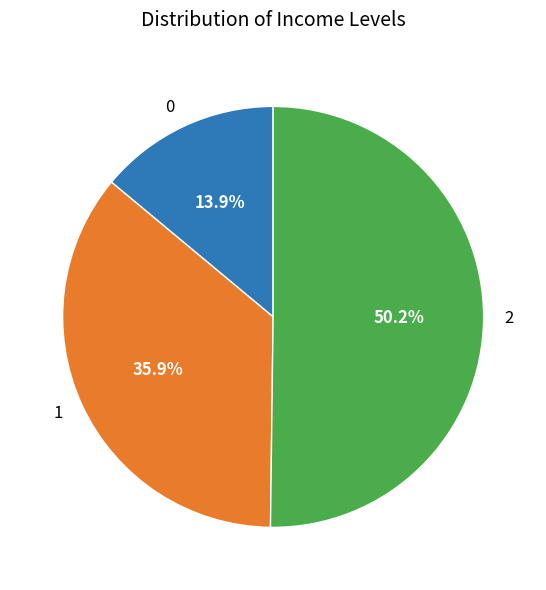

What percentage is NOT represented by 1?

64.1%